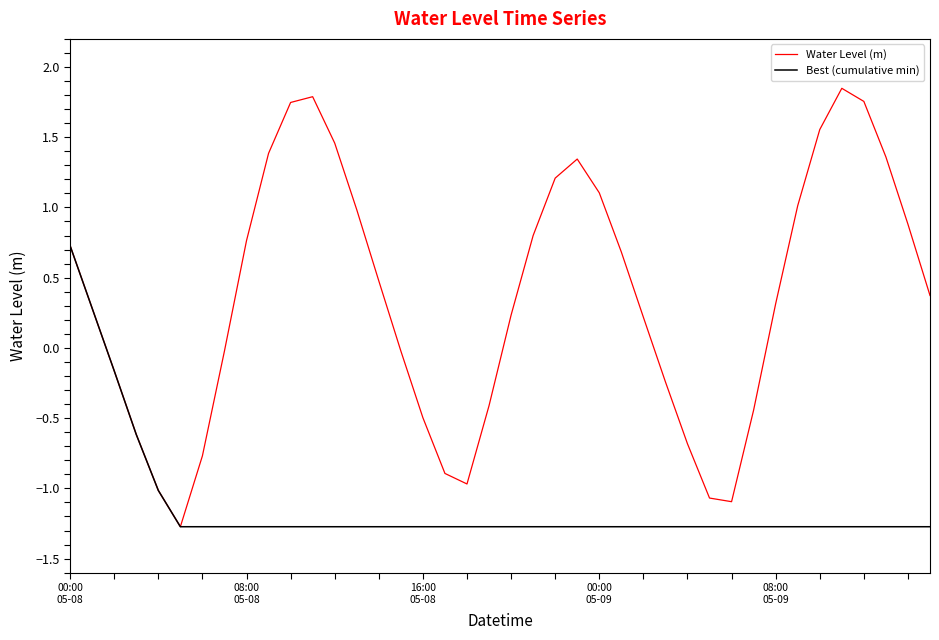

Rank the series by their maximum value, from highest to lowest.

Water Level (m), Best (cumulative min)